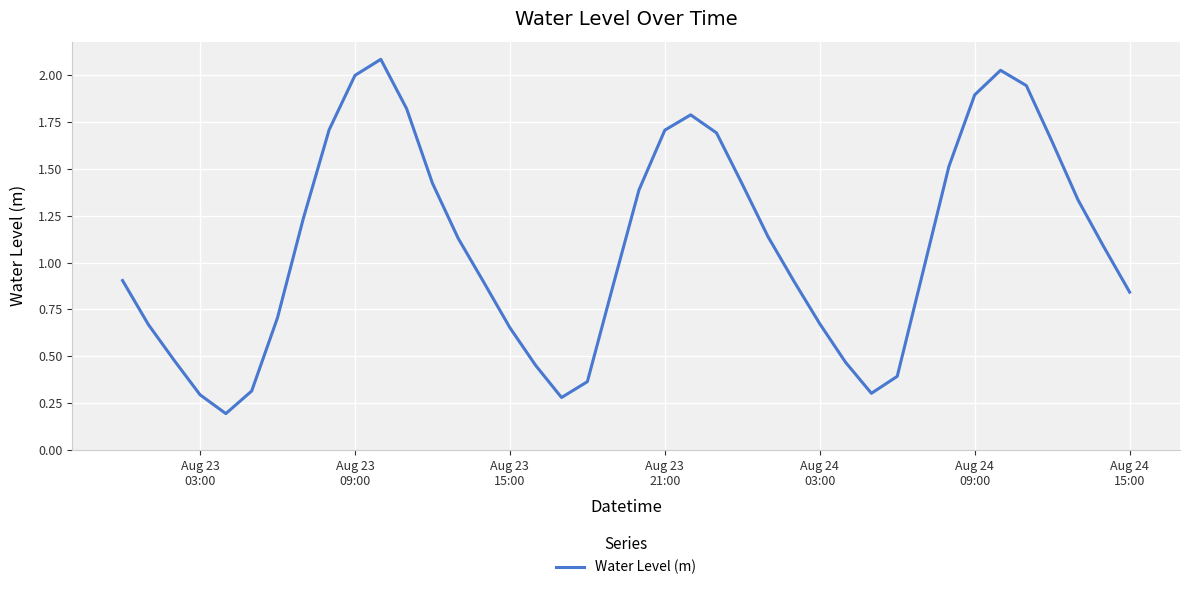

What is the difference between the second highest and second lowest values?

1.7